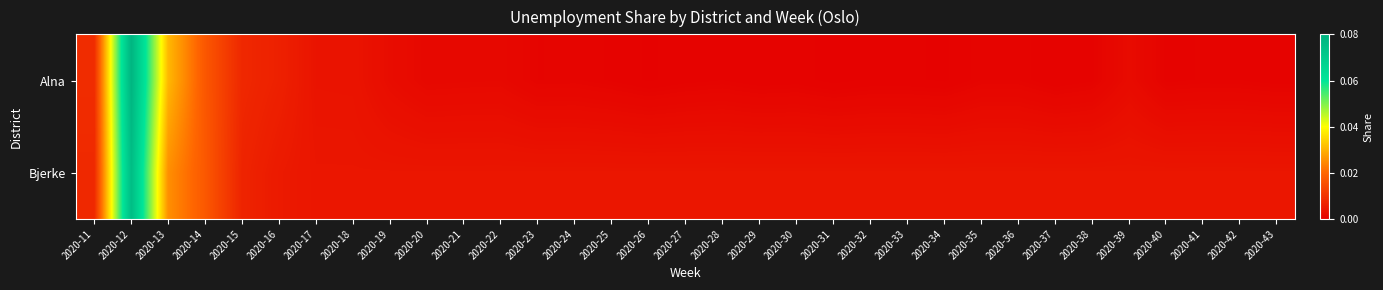

Which series has the largest range (max minus min)?

Alna